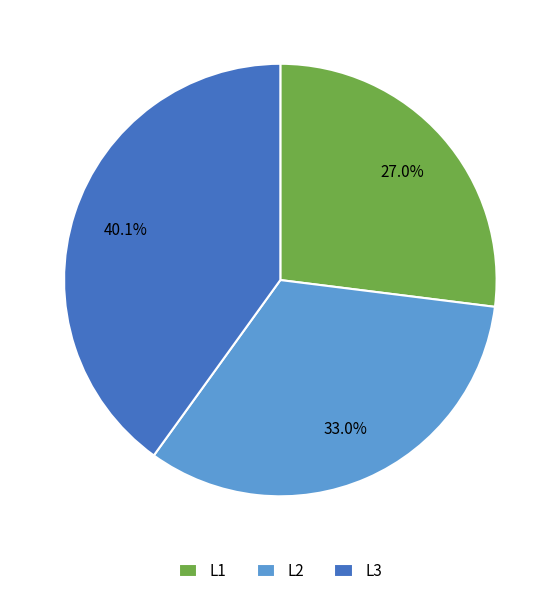

Is it true that L1 is 27% of the pie?

True